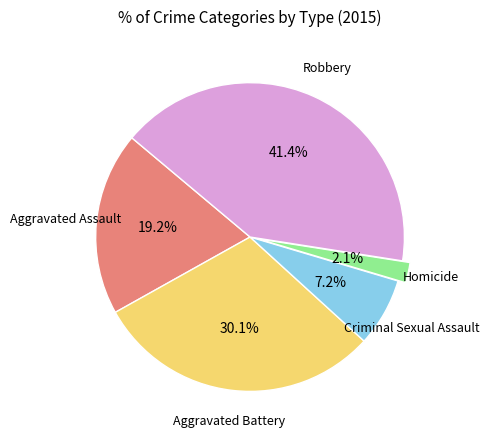

Is there a majority slice in this chart?

No